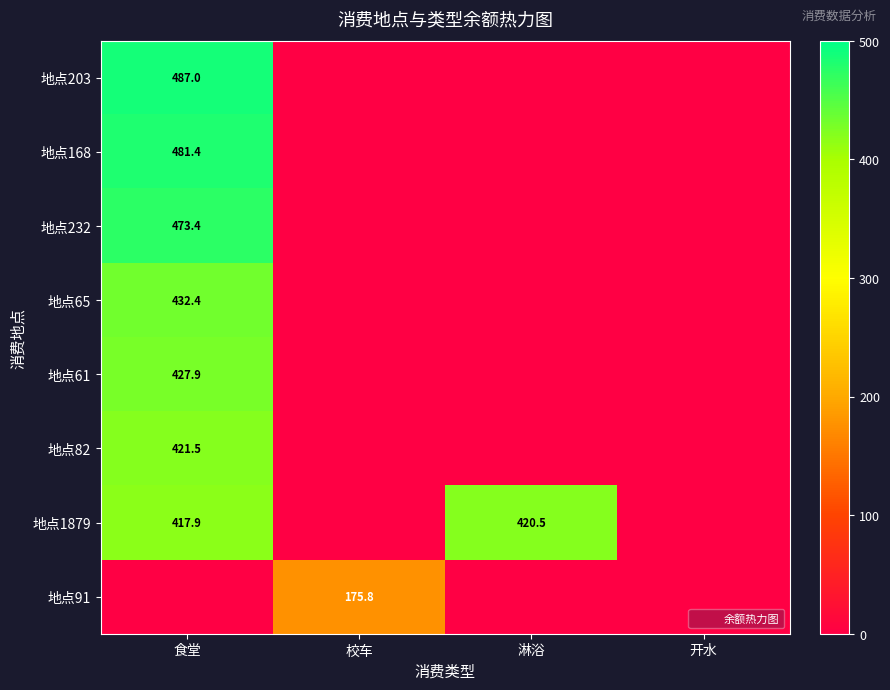

Which has a higher value, 食堂 or 淋浴?

食堂